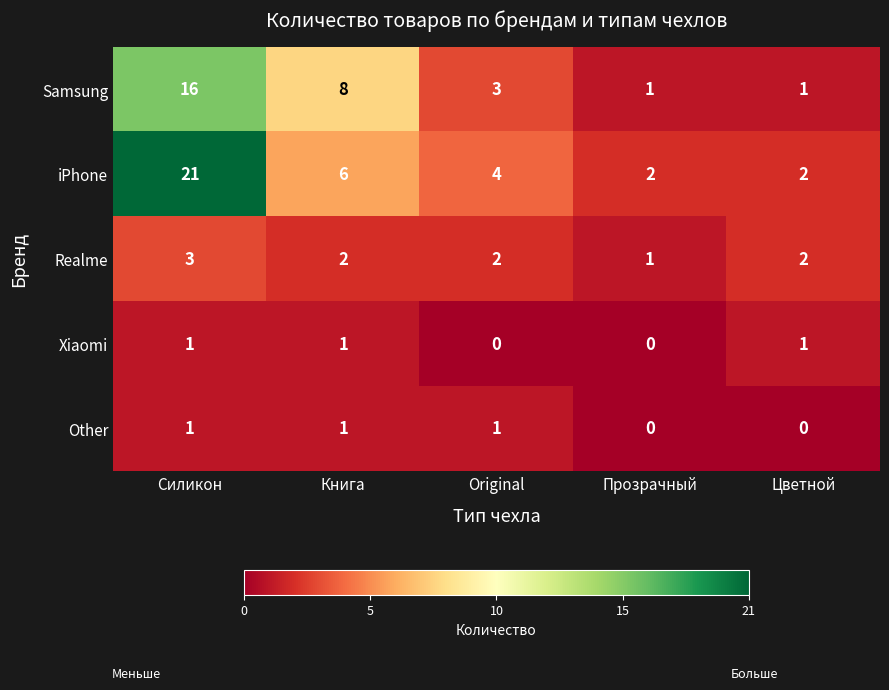

What is the difference between the maximum and minimum values in the Samsung series?

15